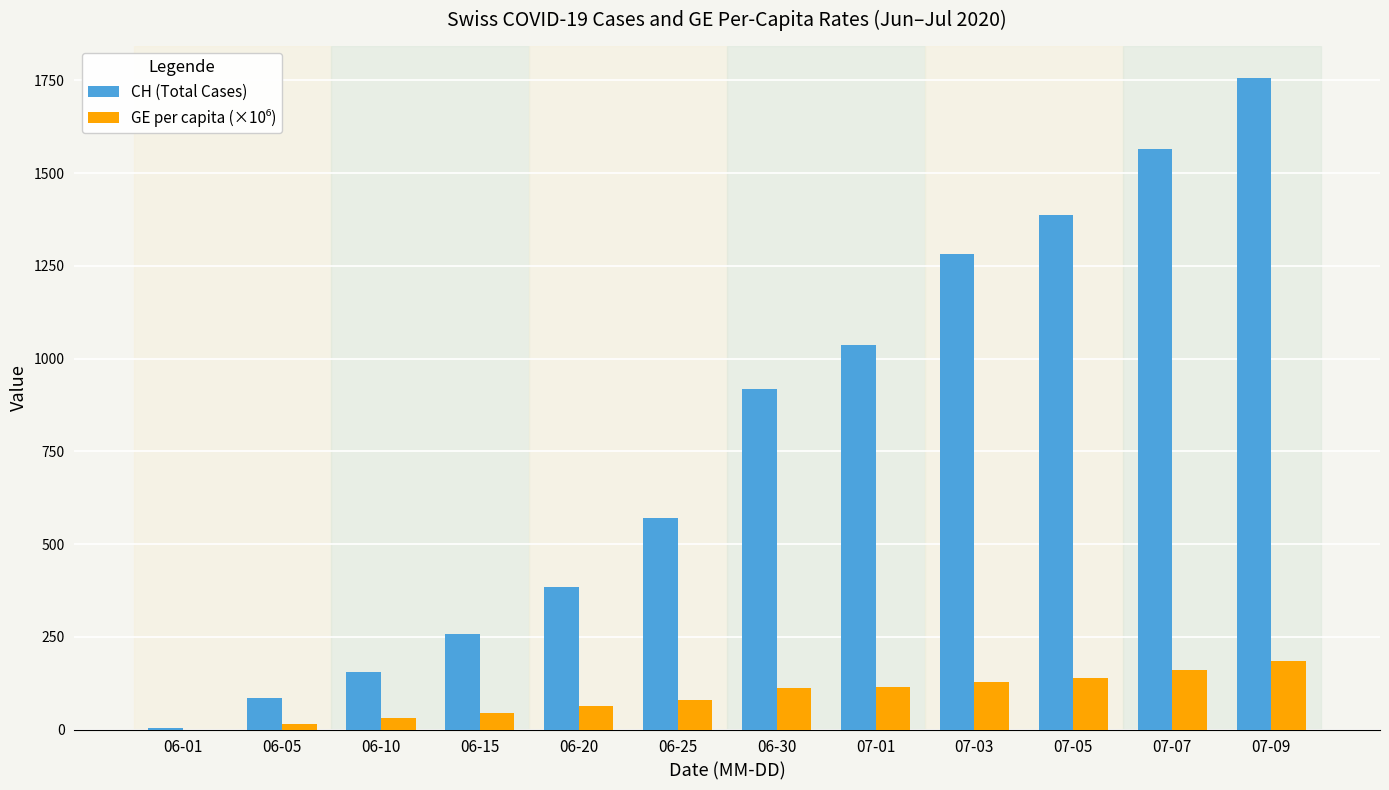

At which category is the sum across all series the highest?

07-09